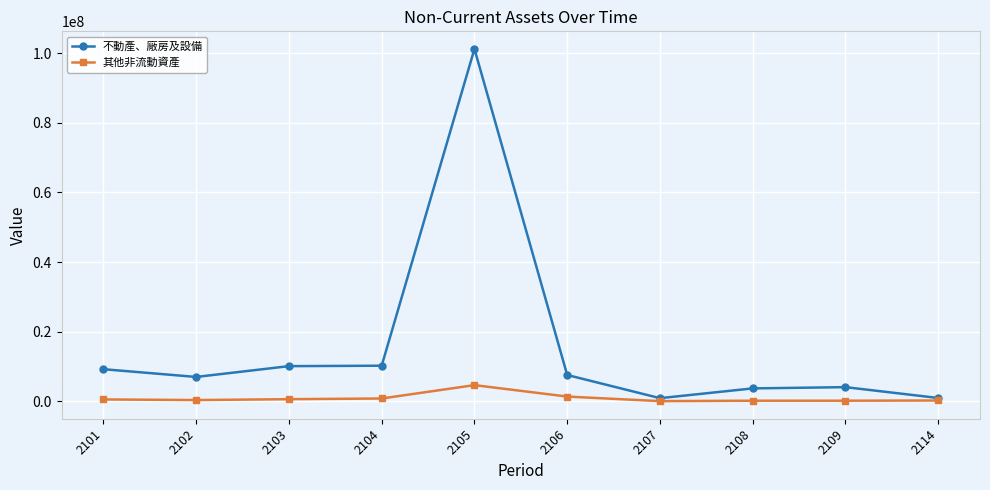

Which series has the largest total across all categories?

不動產、廠房及設備